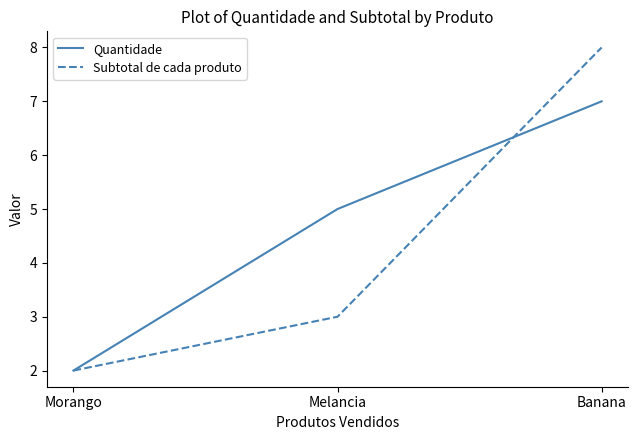

What position from the right is Banana?

1